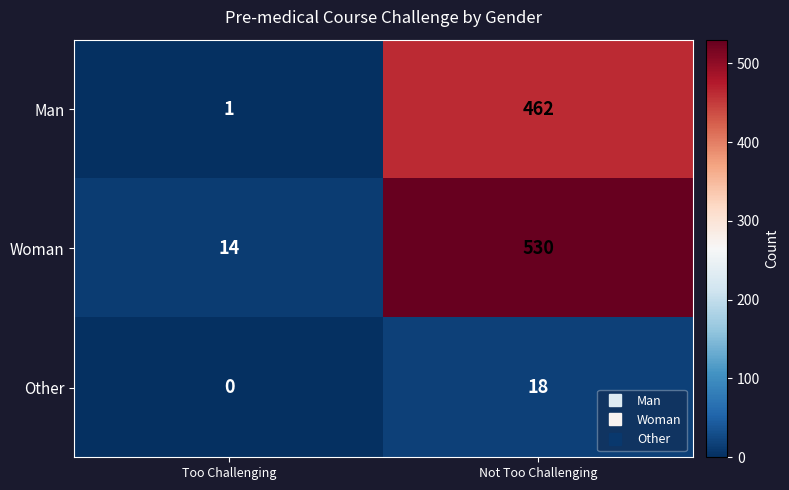

Which series has the largest range (max minus min)?

Woman